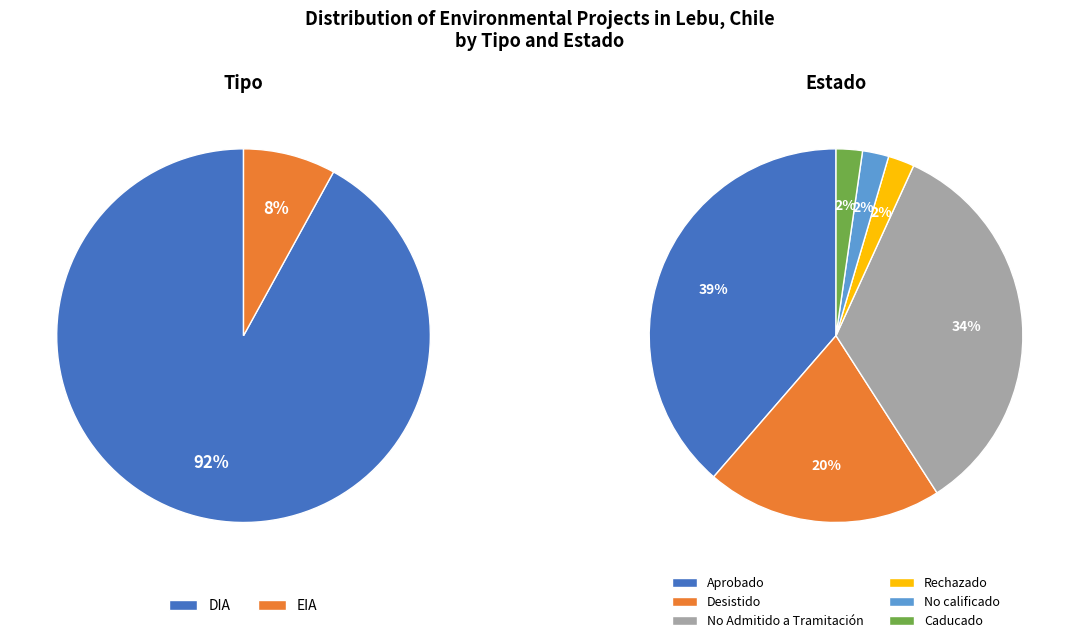

Which slice is the largest?

DIA